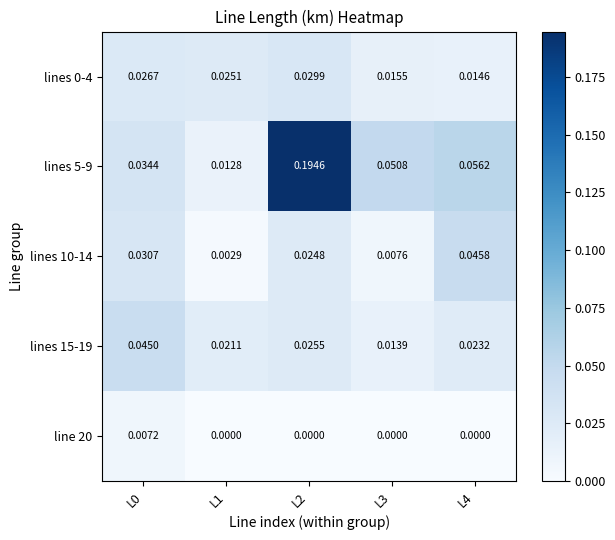

Reading left to right, transcribe all the data shown in this chart.

lines 0-4: L0=0.0	L1=0.0	L2=0.0	L3=0.0	L4=0.0
lines 5-9: L0=0.0	L1=0.0	L2=0.2	L3=0.1	L4=0.1
lines 10-14: L0=0.0	L1=0.0	L2=0.0	L3=0.0	L4=0.0
lines 15-19: L0=0.0	L1=0.0	L2=0.0	L3=0.0	L4=0.0
line 20: L0=0.0	L1=0.0	L2=0.0	L3=0.0	L4=0.0